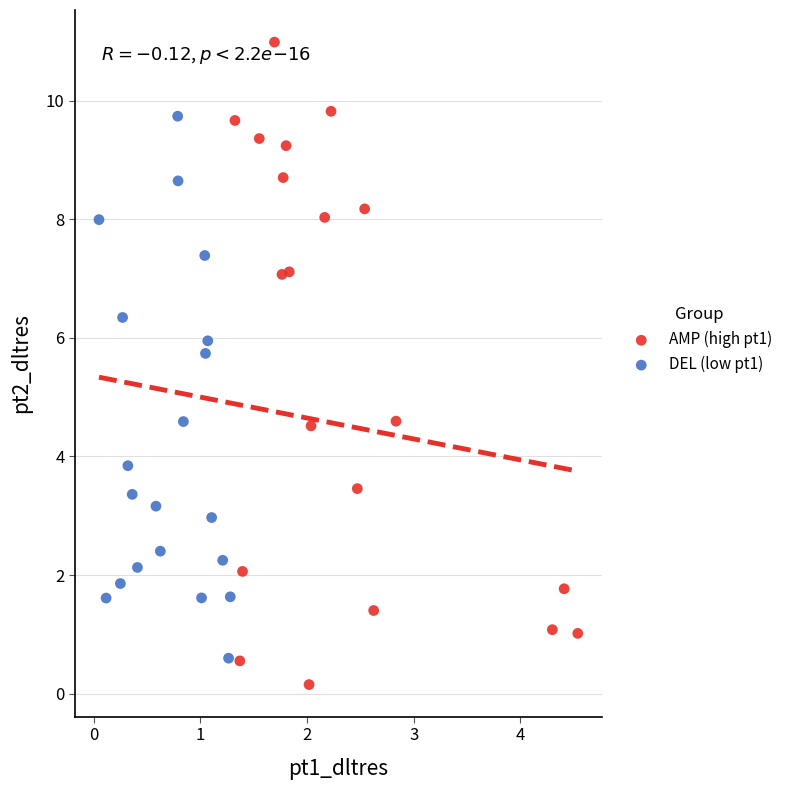

Which series has the widest spread of Y values?

AMP (high pt1)